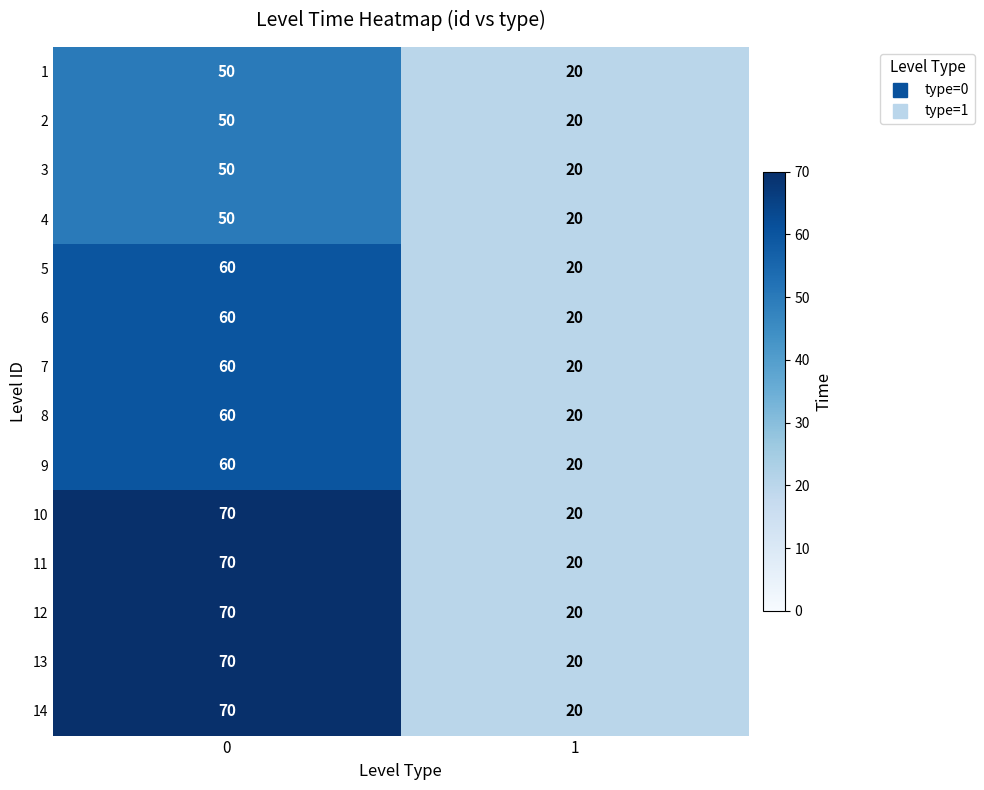

The 3 series shows 50 at 0. True or false?

True